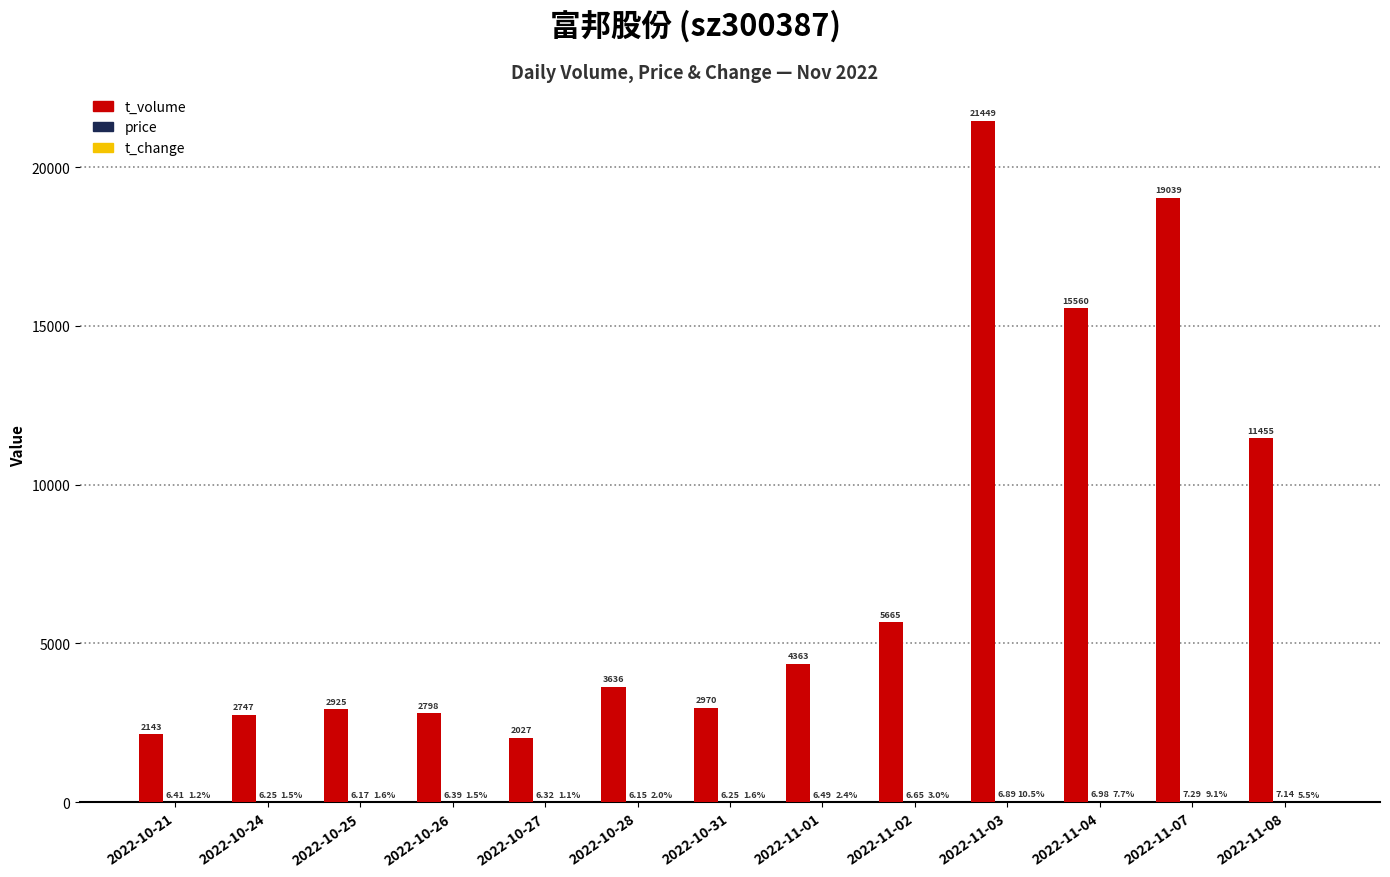

At which category is the sum across all series the highest?

2022-11-03